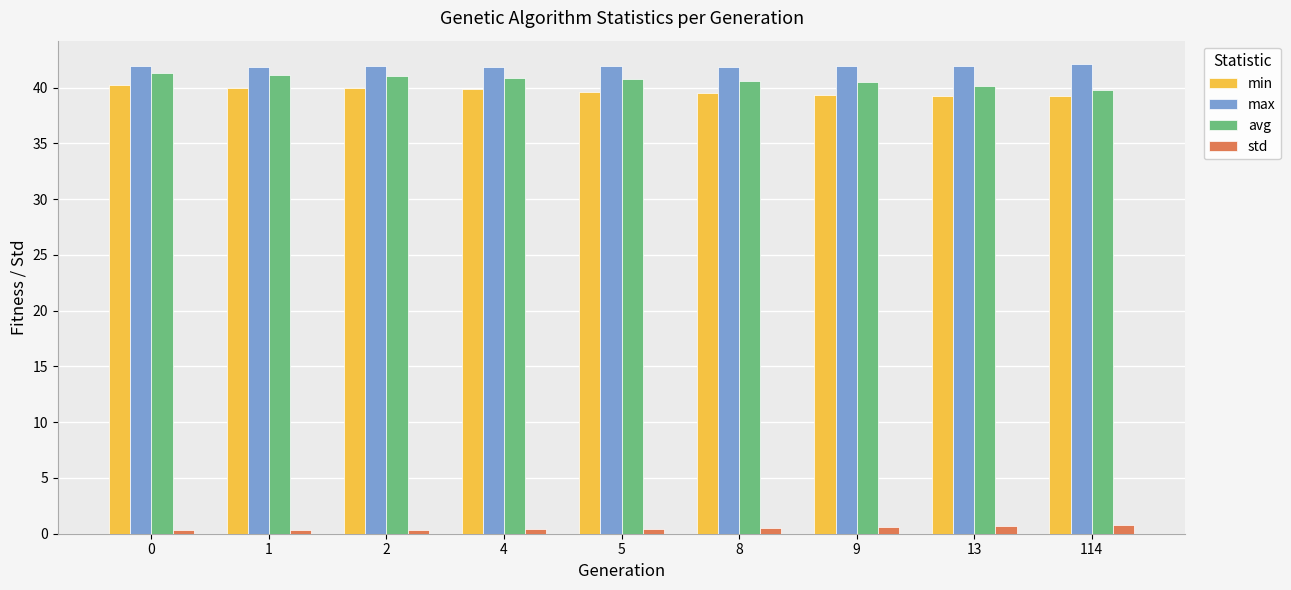

List the series in order of their peak value, highest first.

max, avg, min, std